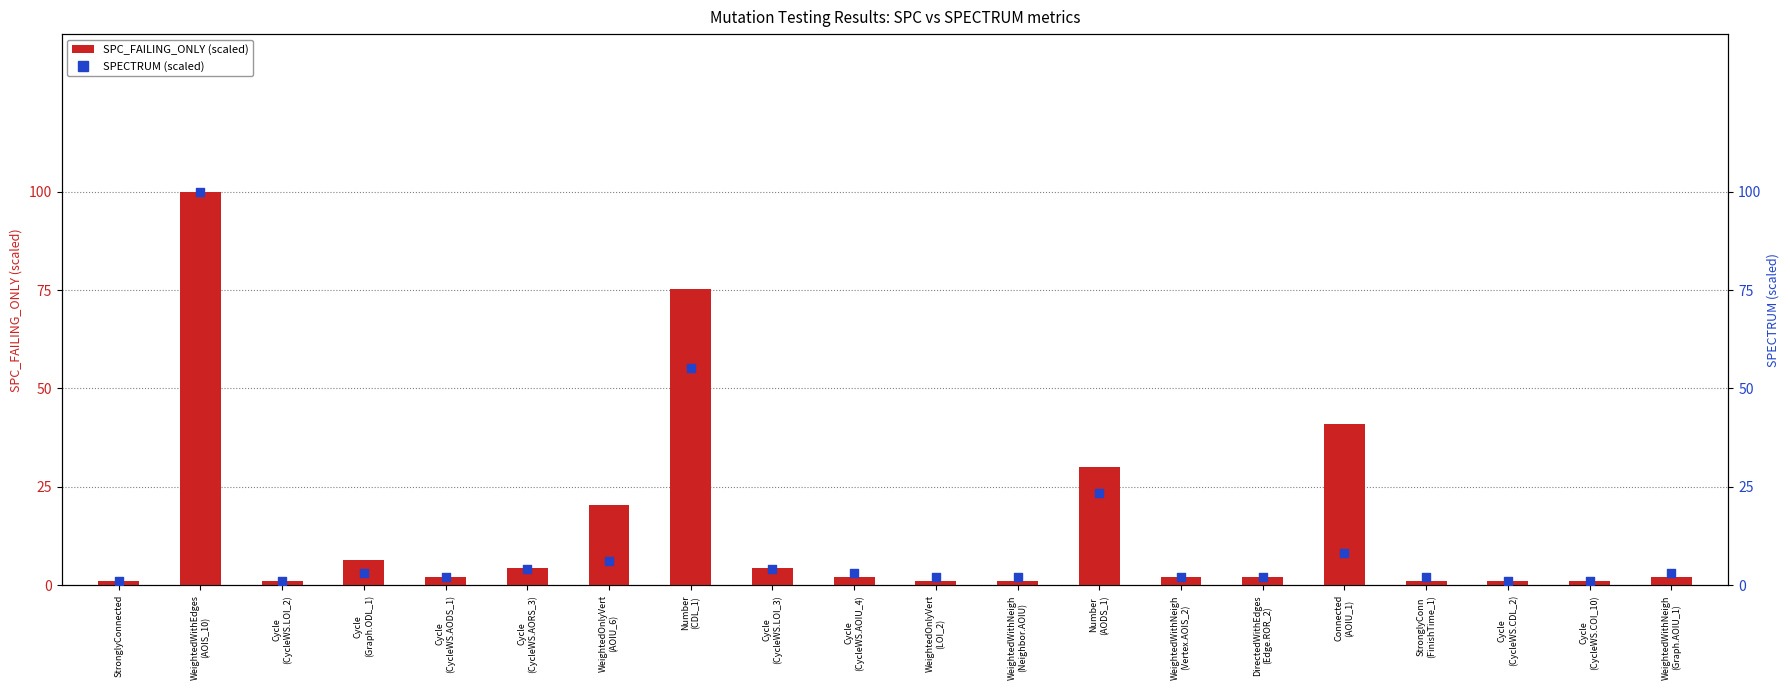

Which series reaches the minimum Y coordinate?

SPECTRUM (scaled)